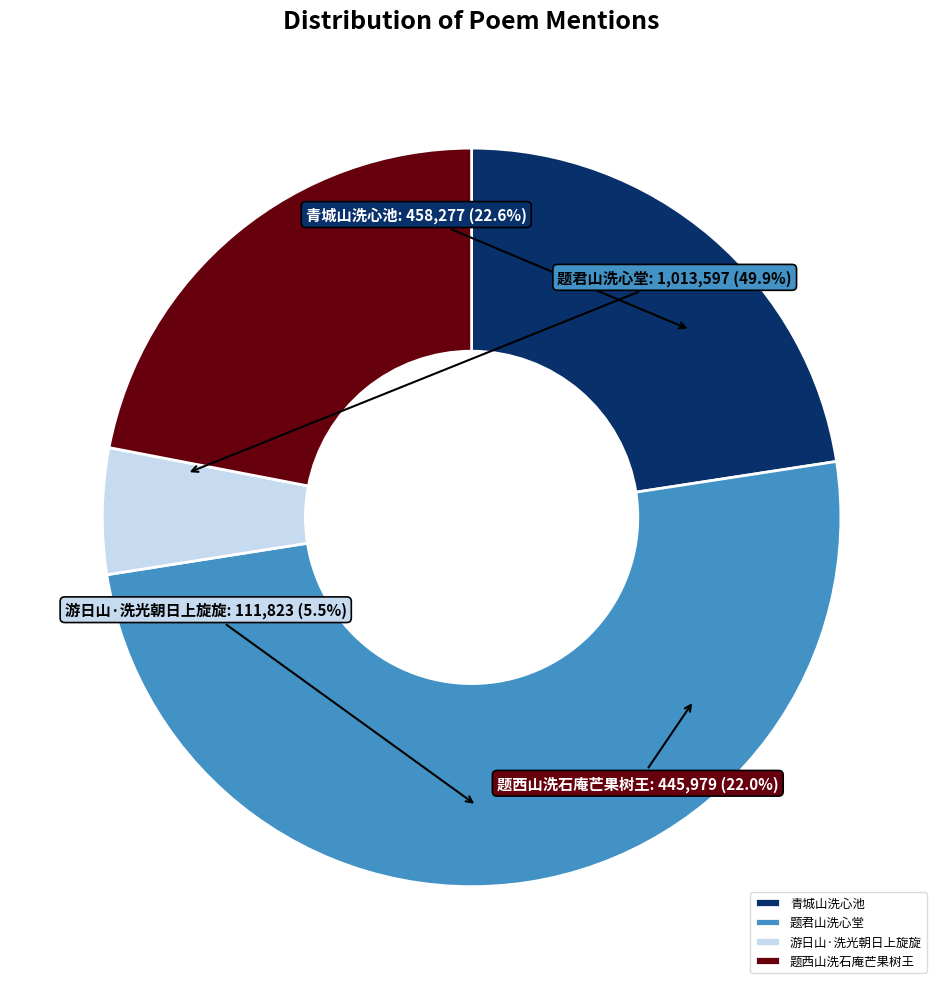

To the nearest percent, what percentage of the pie is 题君山洗心堂?

50%